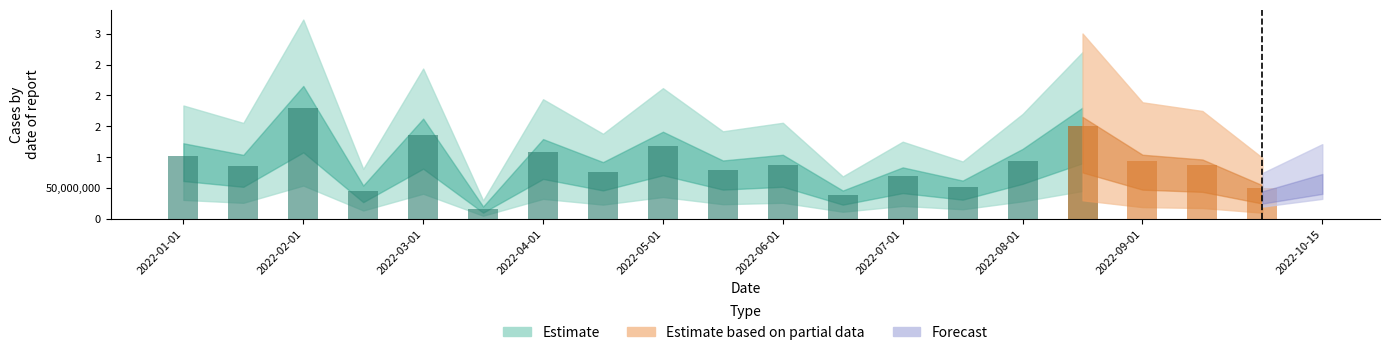

What is the change in value from 2022-08-01 to 15?

+73603992